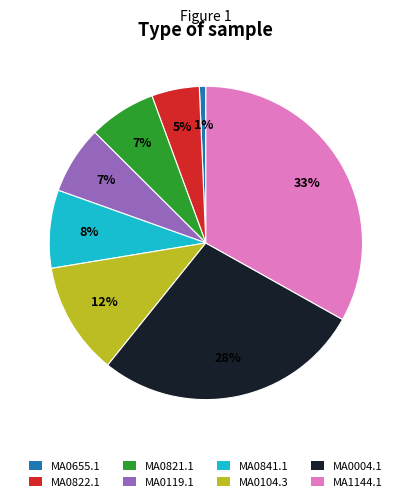

Count the number of slices in the pie.

8